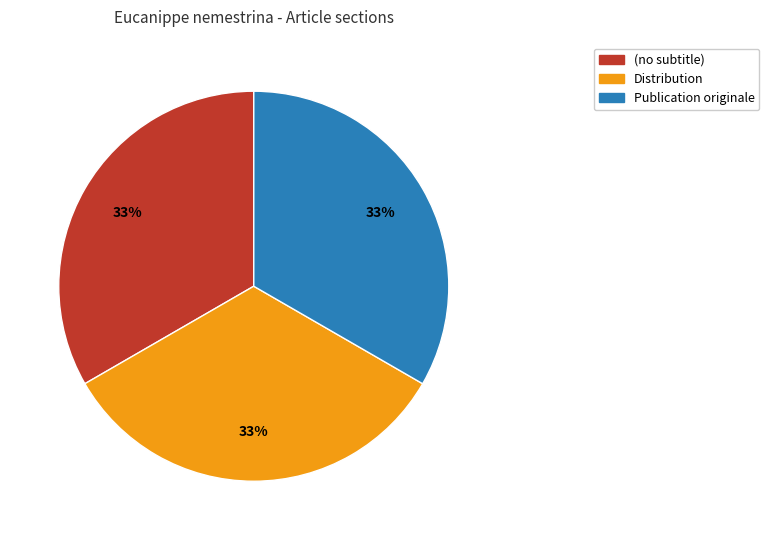

What is the ratio of the value at Publication originale to the value at Distribution?

1.0